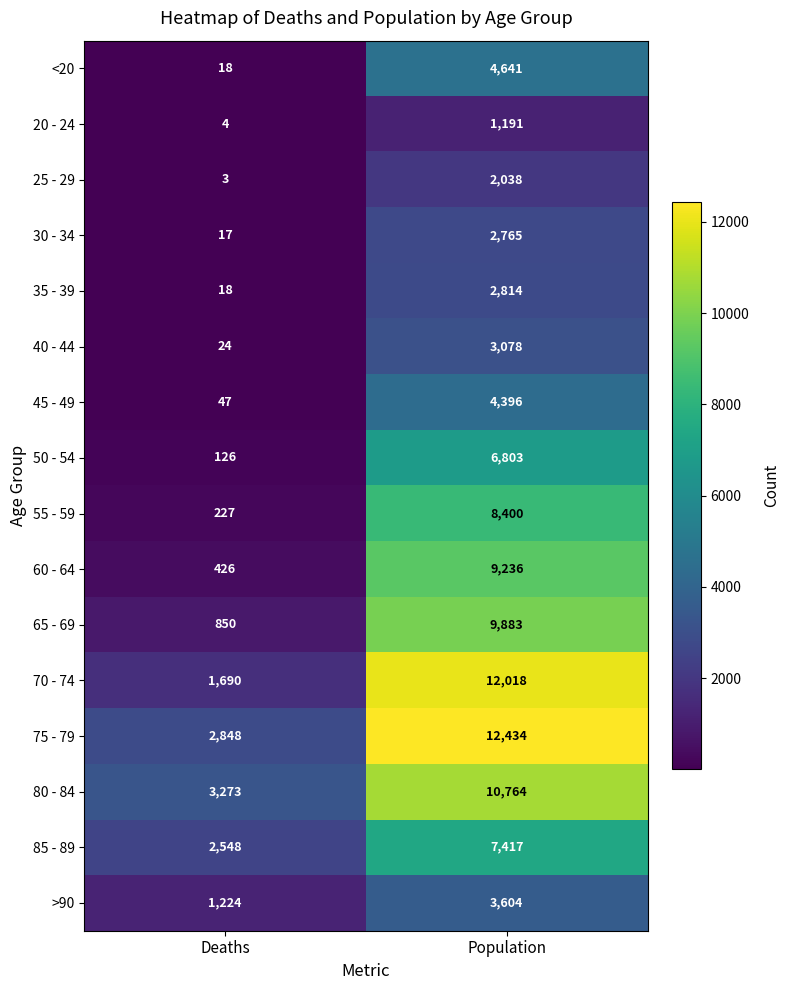

At which label is 50 - 54 closest to 3464?

Deaths